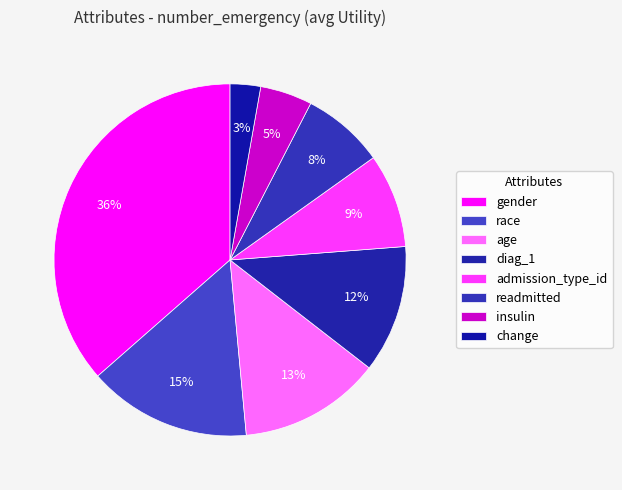

Does any single category account for the majority?

No